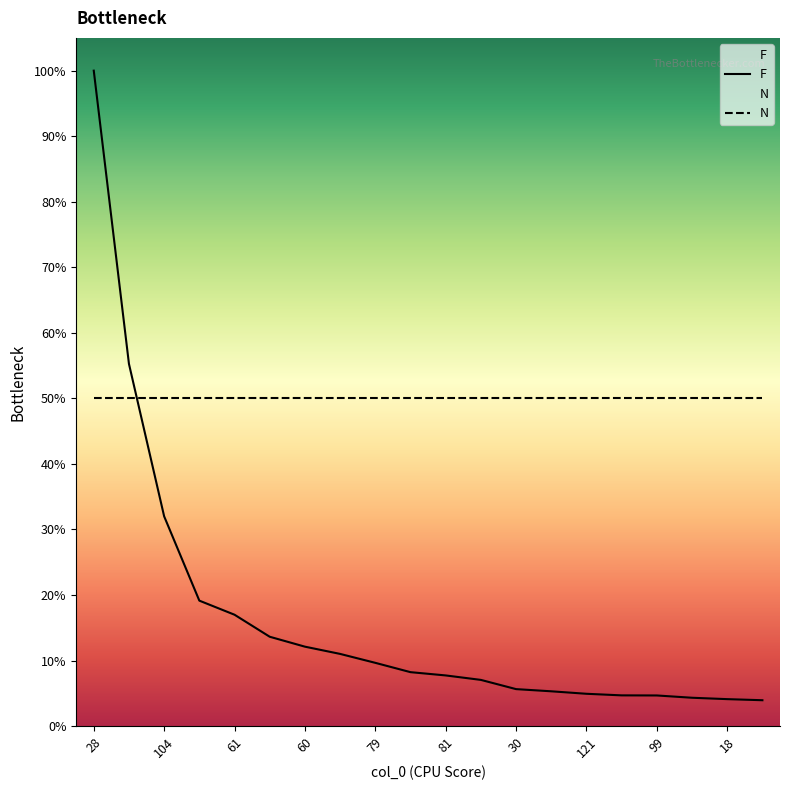

Does the chart display data point markers on the line(s)?

No